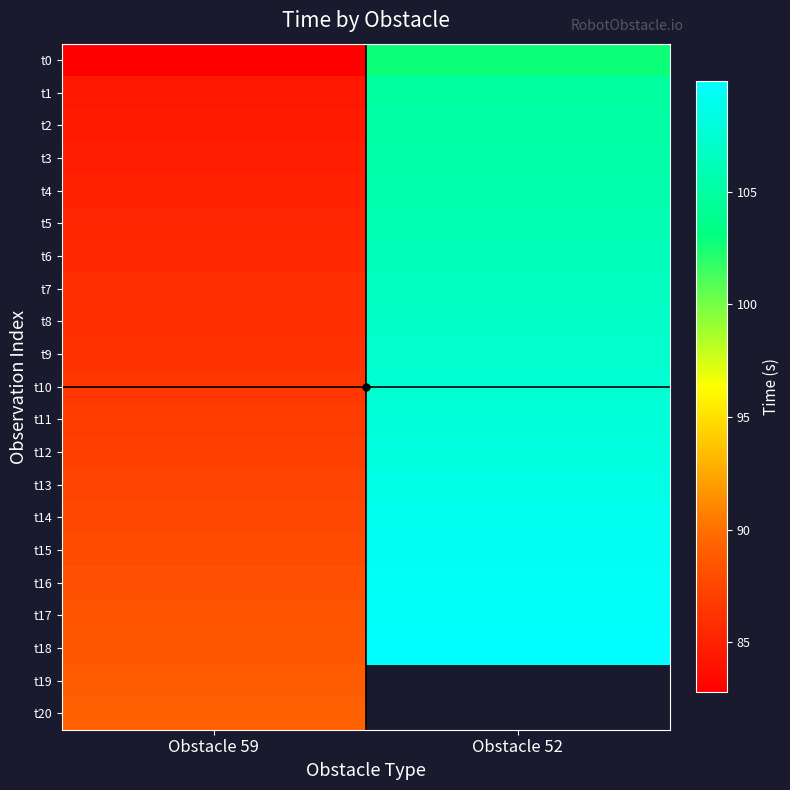

Rank the series at Obstacle 59 from highest to lowest value.

t20, t19, t18, t17, t16, t15, t14, t13, t12, t11, t10, t9, t8, t7, t6, t5, t4, t3, t2, t1, t0